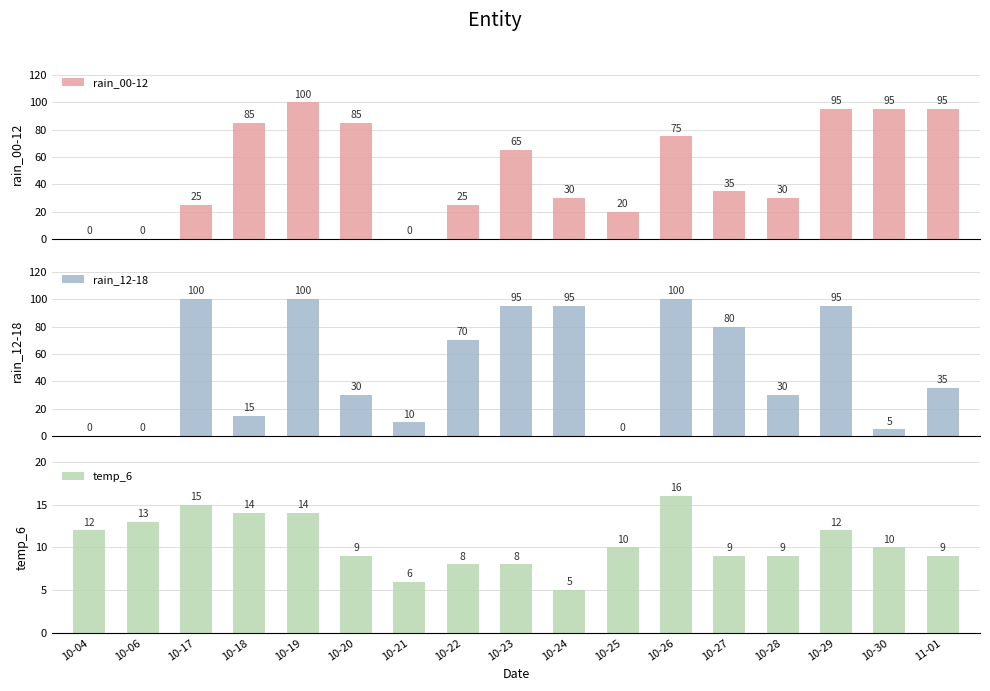

What is the total value across all series at 10-24?

130